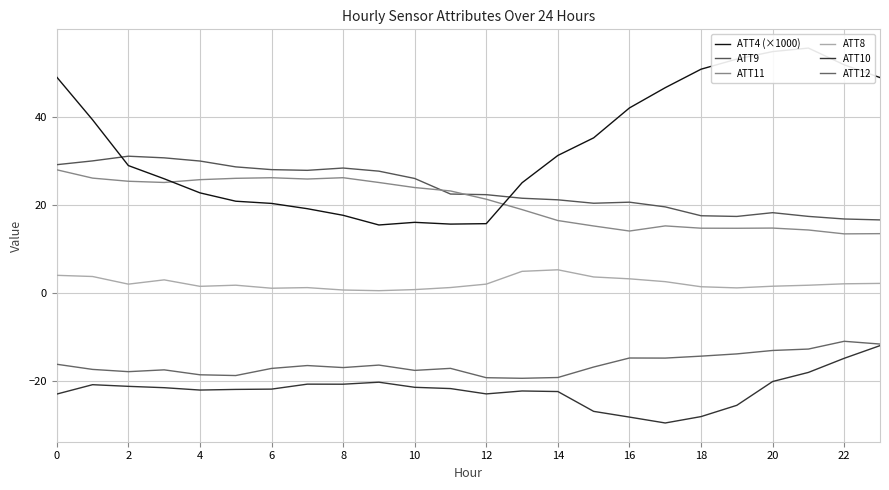

Count the number of data series in this chart.

6